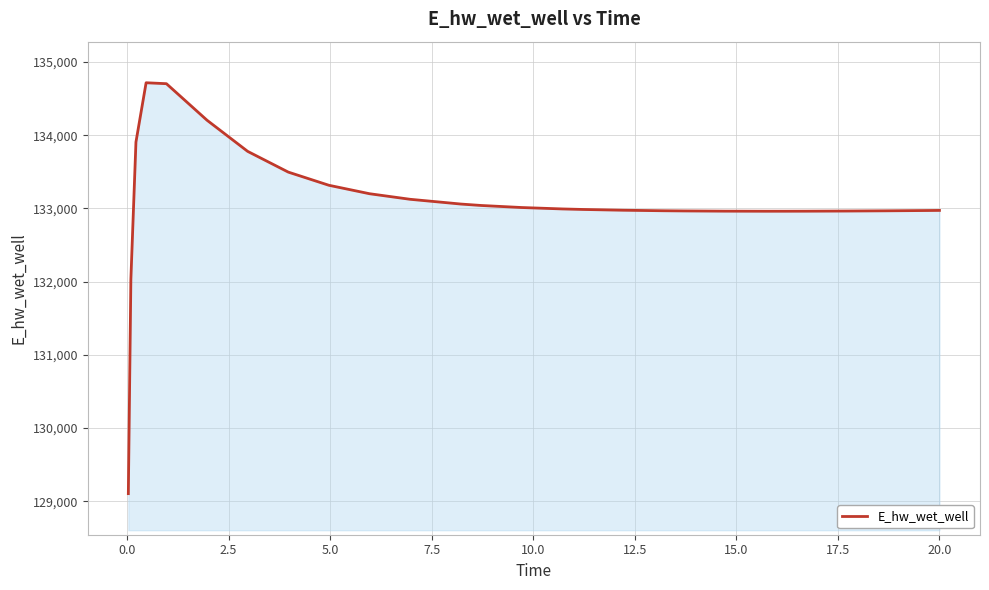

What is the difference between the maximum and minimum values?

5614.3